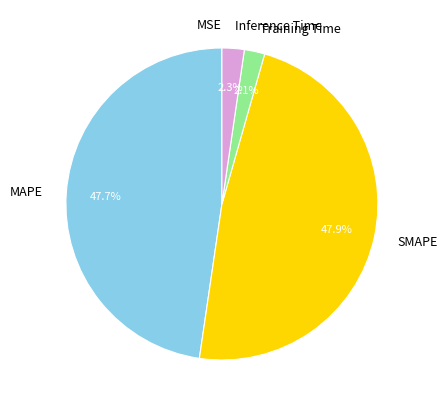

Is it true that Training Time is 2% of the pie?

True